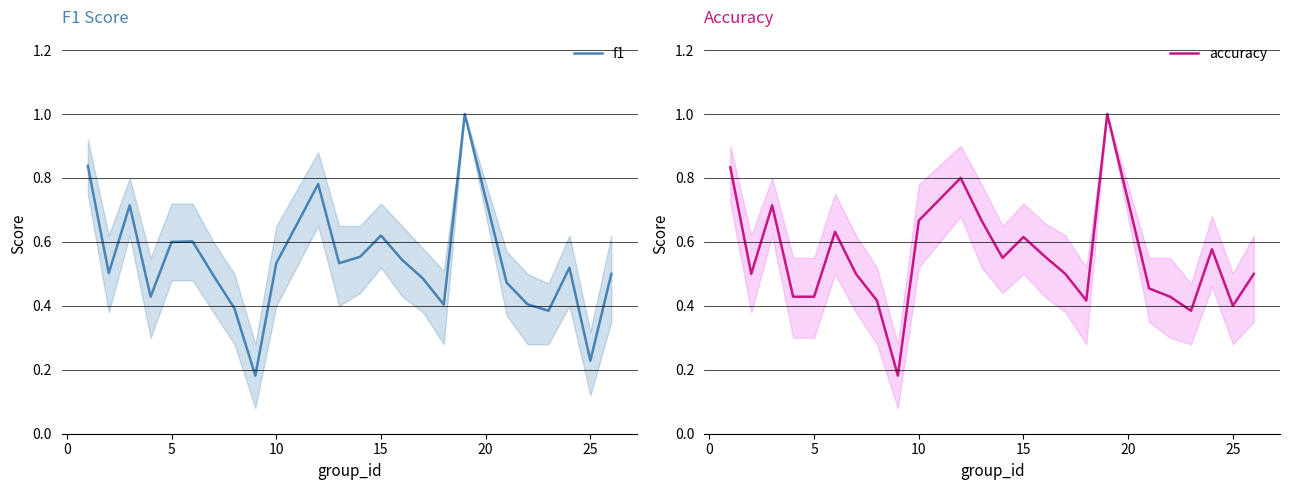

What is the difference between the maximum and second lowest values in the f1 series?

0.8